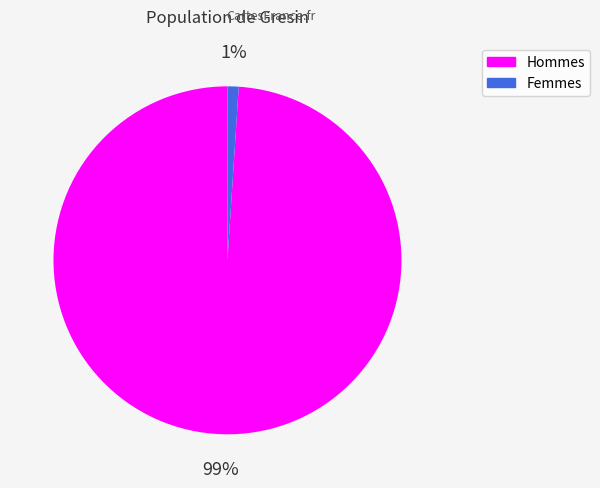

To the nearest percent, what is the average slice percentage?

50%